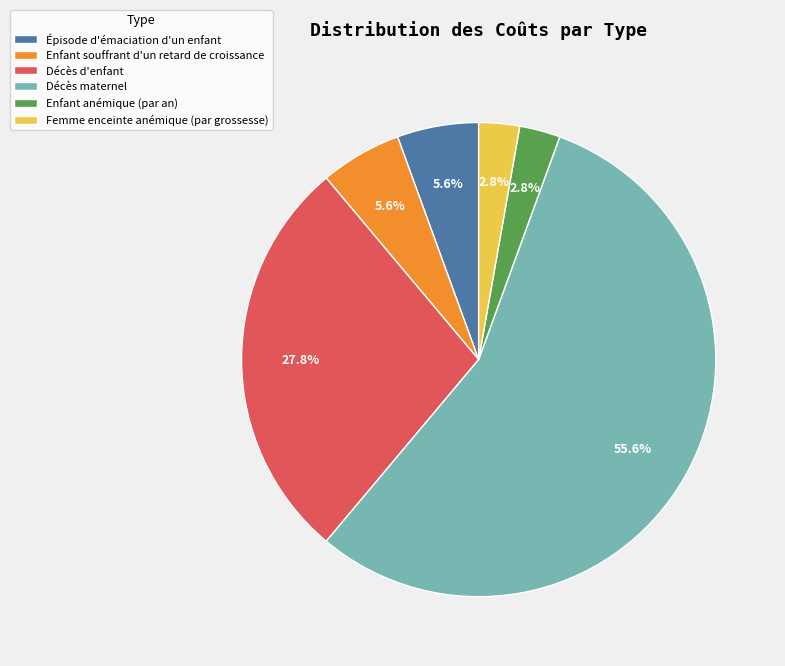

To the nearest percent, what is the combined percentage of Enfant anémique (par an) and Décès d'enfant?

31%